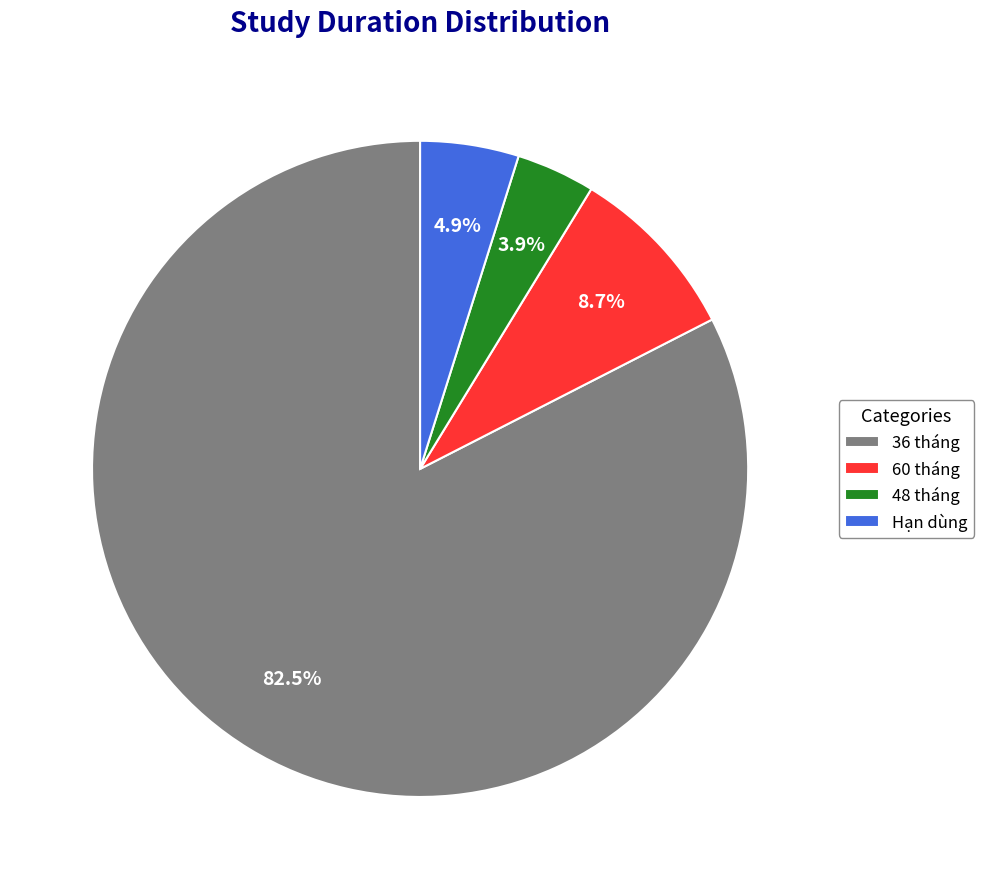

What is the ratio of the value at 60 tháng to the value at 48 tháng?

2.2